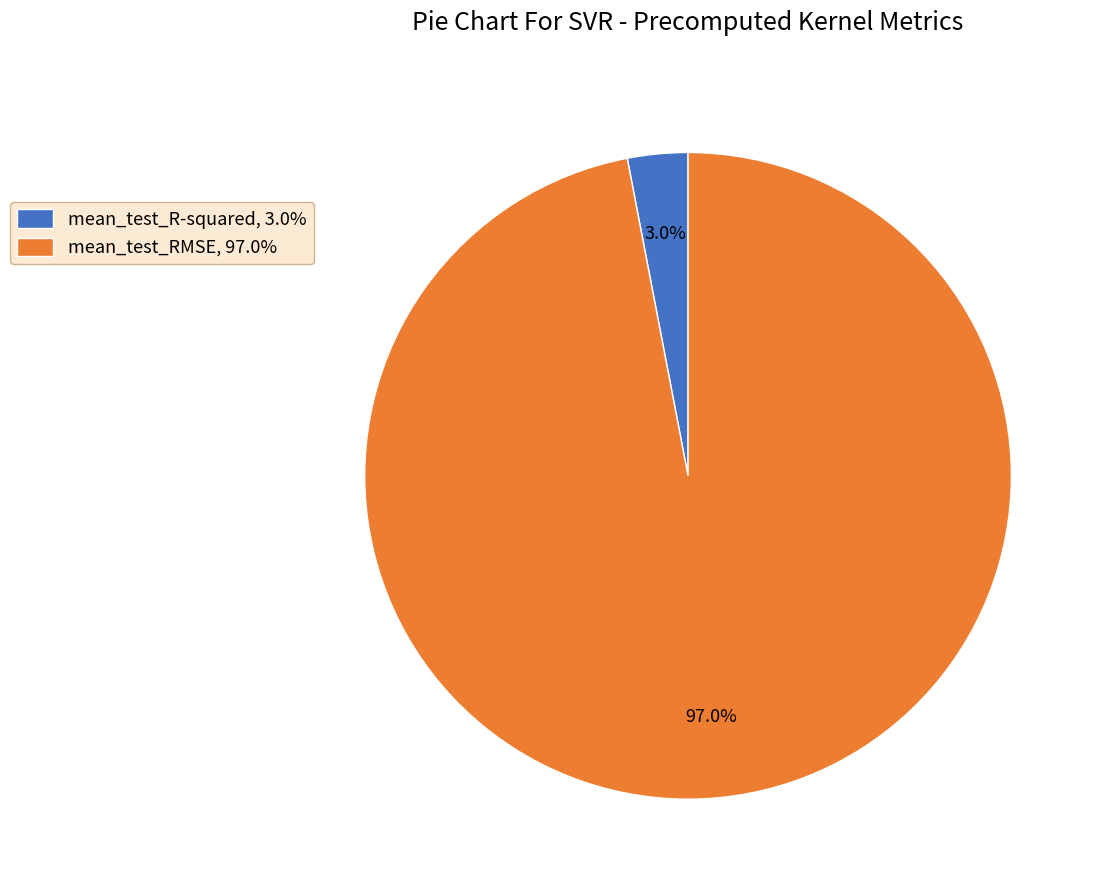

Is there a majority slice in this chart?

Yes